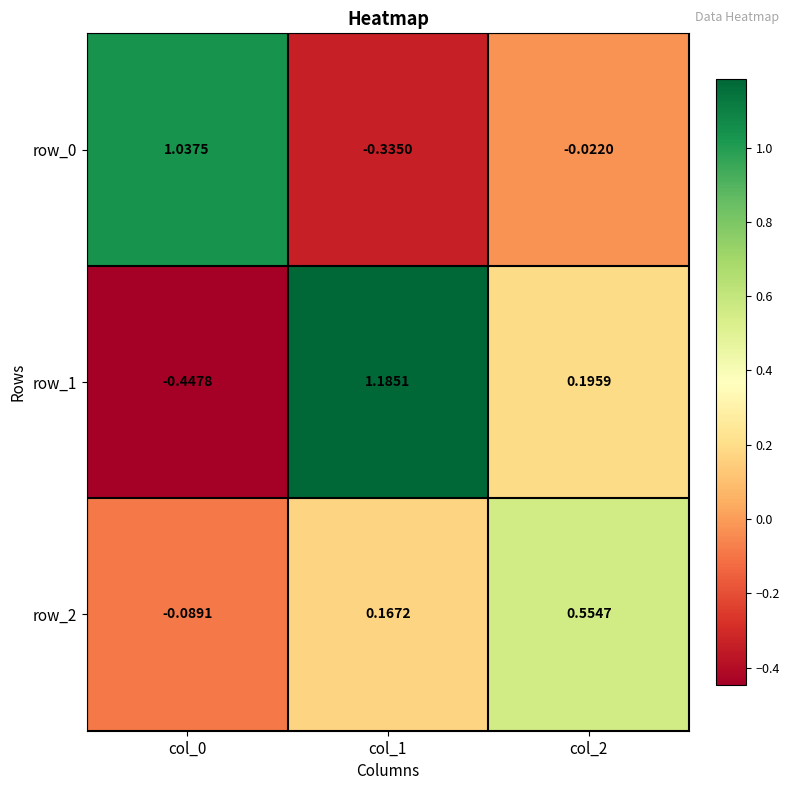

How many values in row_1 are below zero?

1